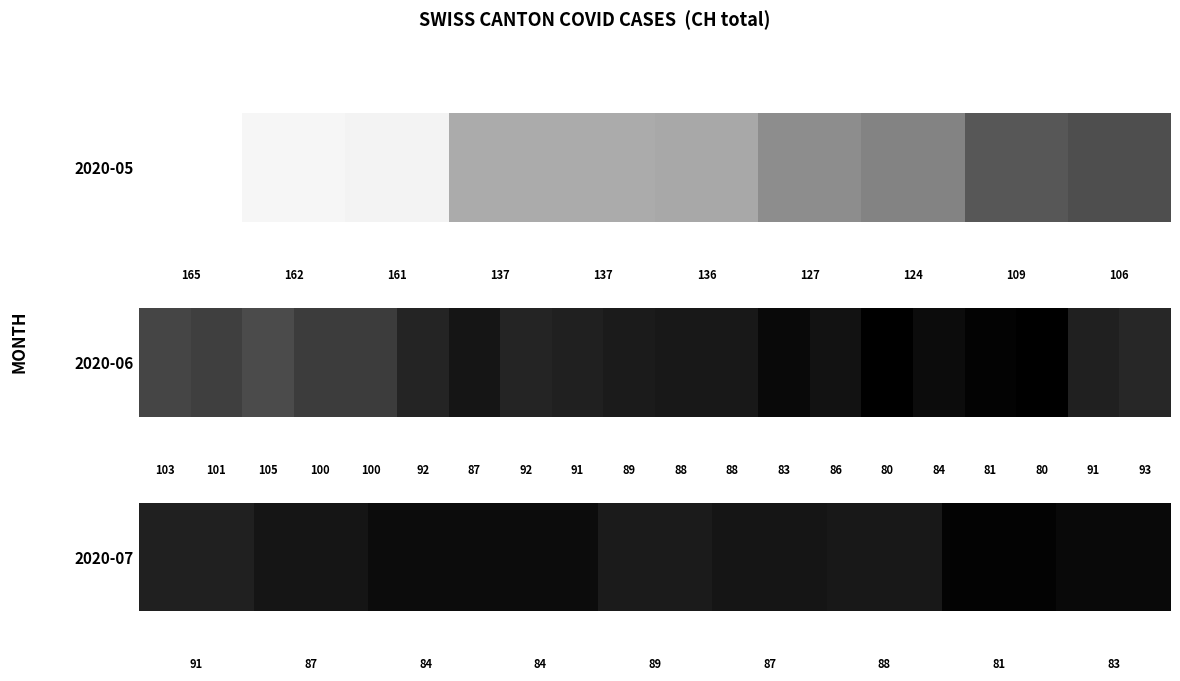

Is it true that the value at 6 is 88?

True